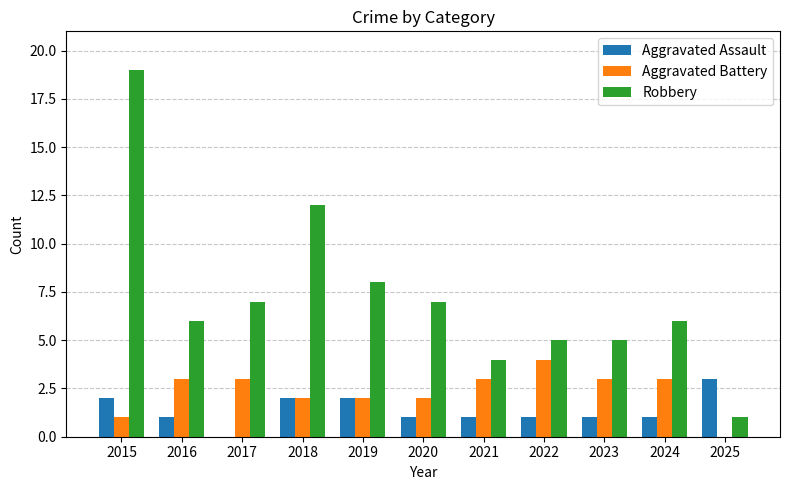

How many distinct data groups are displayed?

3